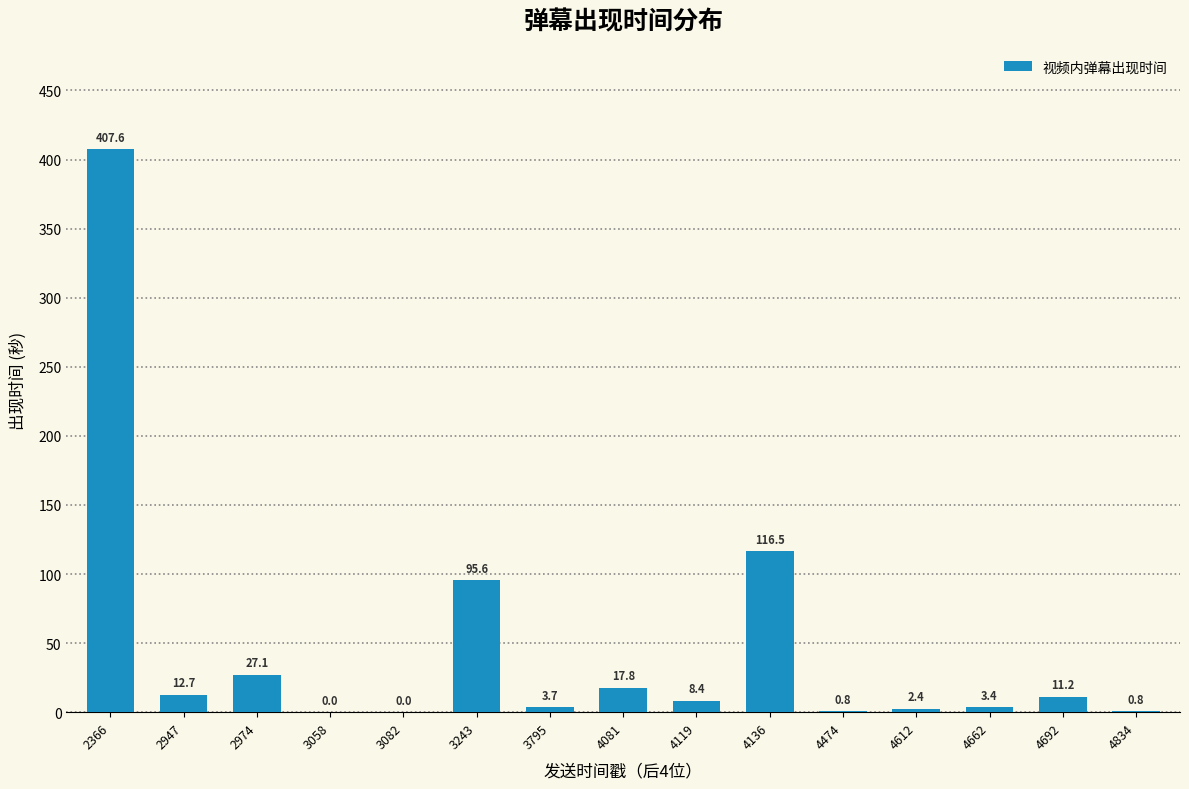

Reading left to right, what are all the values shown in this chart?

2366=407.6	2947=12.7	2974=27.1	3058=0.0	3082=0.0	3243=95.6	3795=3.7	4081=17.8	4119=8.4	4136=116.5	4474=0.8	4612=2.4	4662=3.4	4692=11.2	4834=0.8